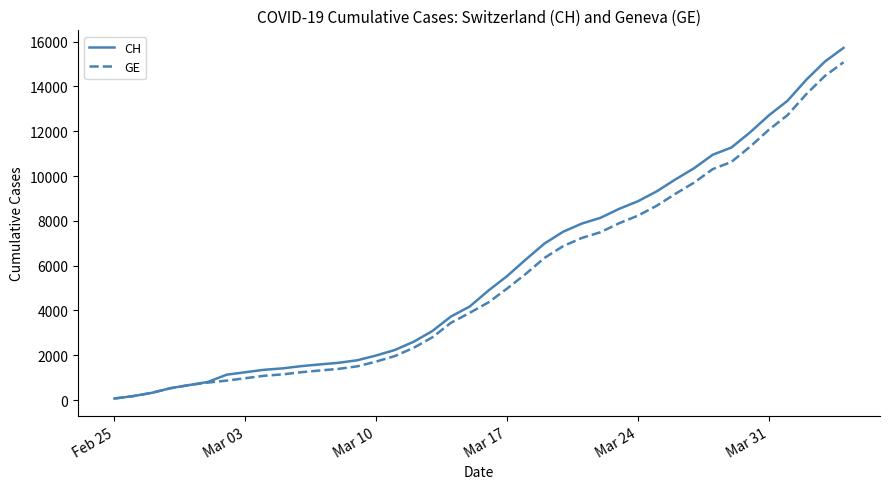

What is the highest value of the GE series?

15077